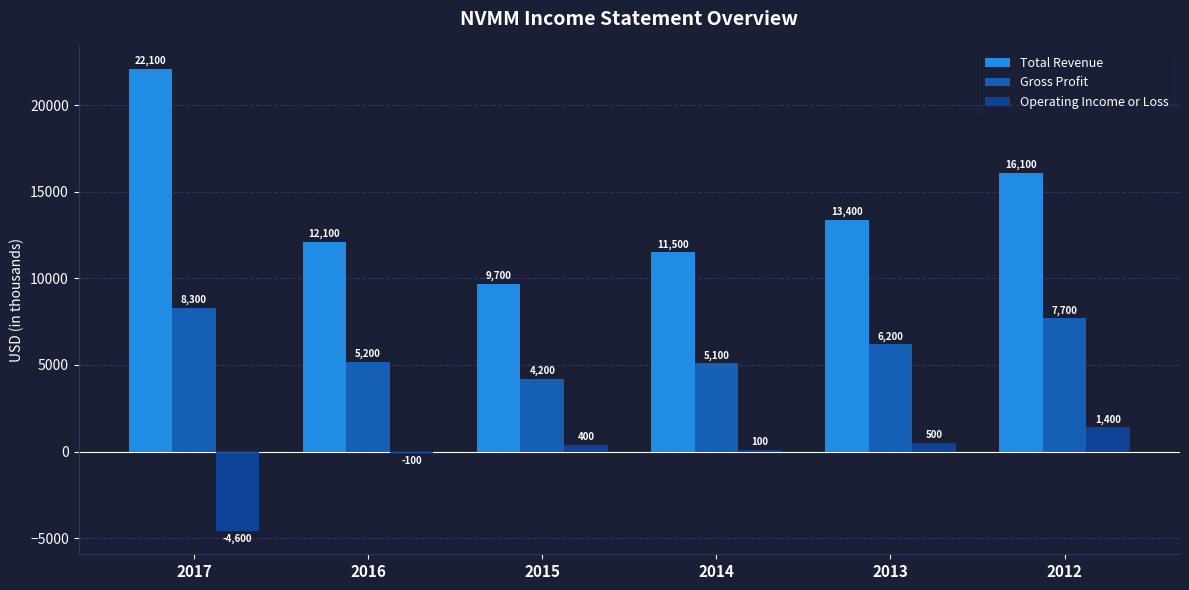

What is the sum of the Gross Profit values at 2016 and 2017?

13500